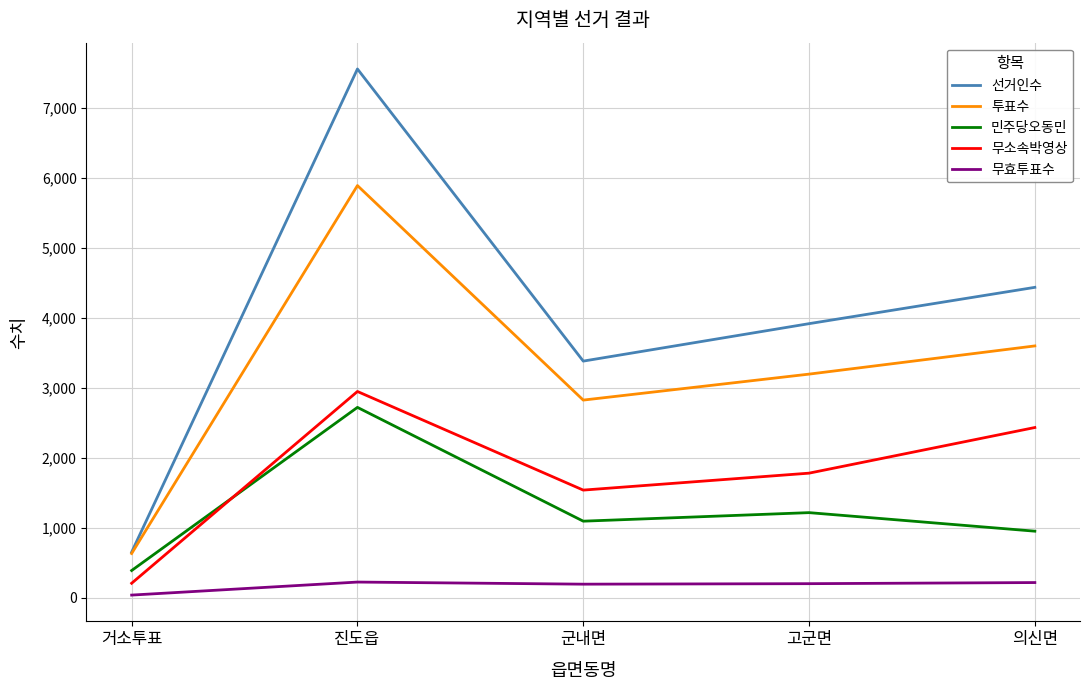

At how many categories does at least one series exceed 4695?

1